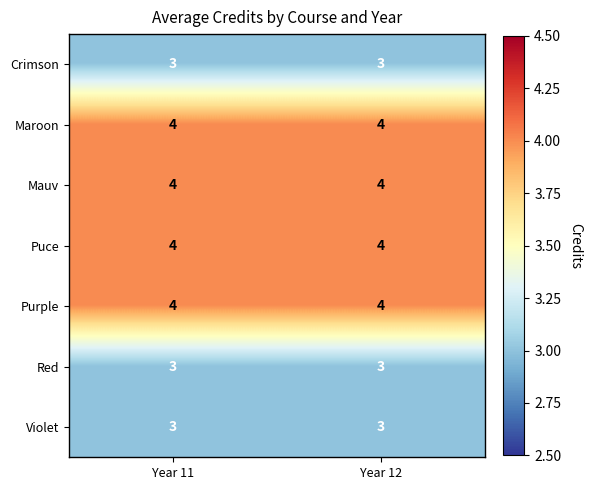

Count the number of data series in this chart.

7